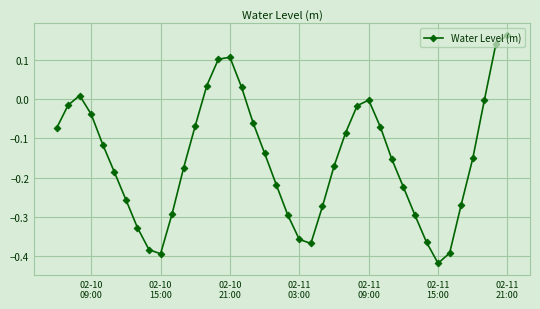

How many negative values are there?

33